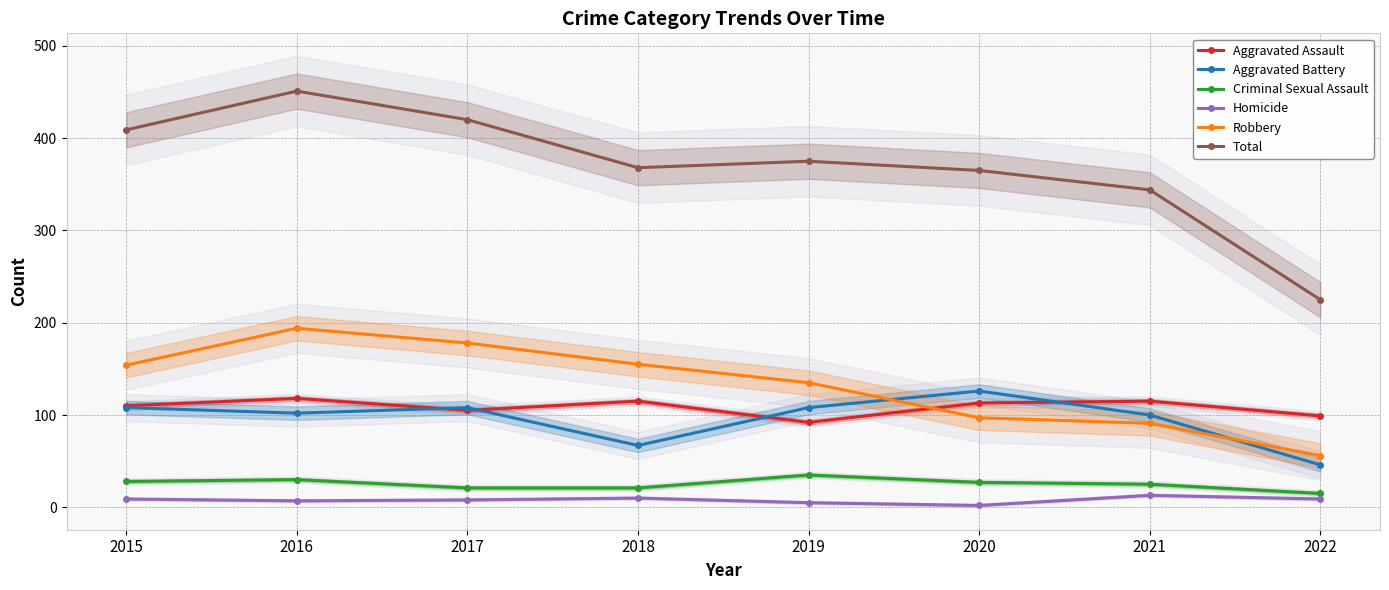

List the labels in order of Homicide value, largest first.

2021, 2018, 2015, 2022, 2017, 2016, 2019, 2020